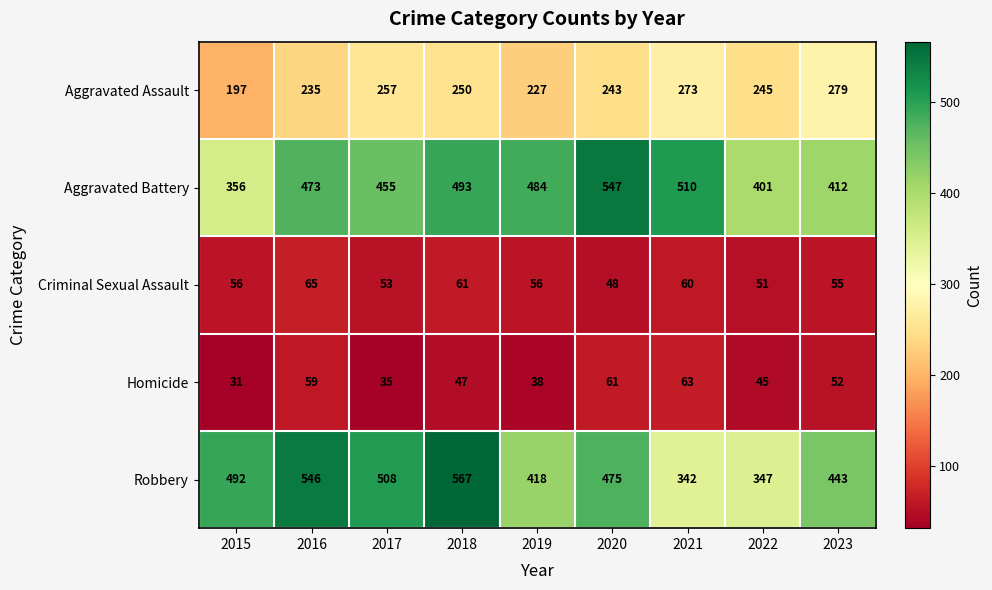

Where is Aggravated Assault nearest to the value 238?

2016